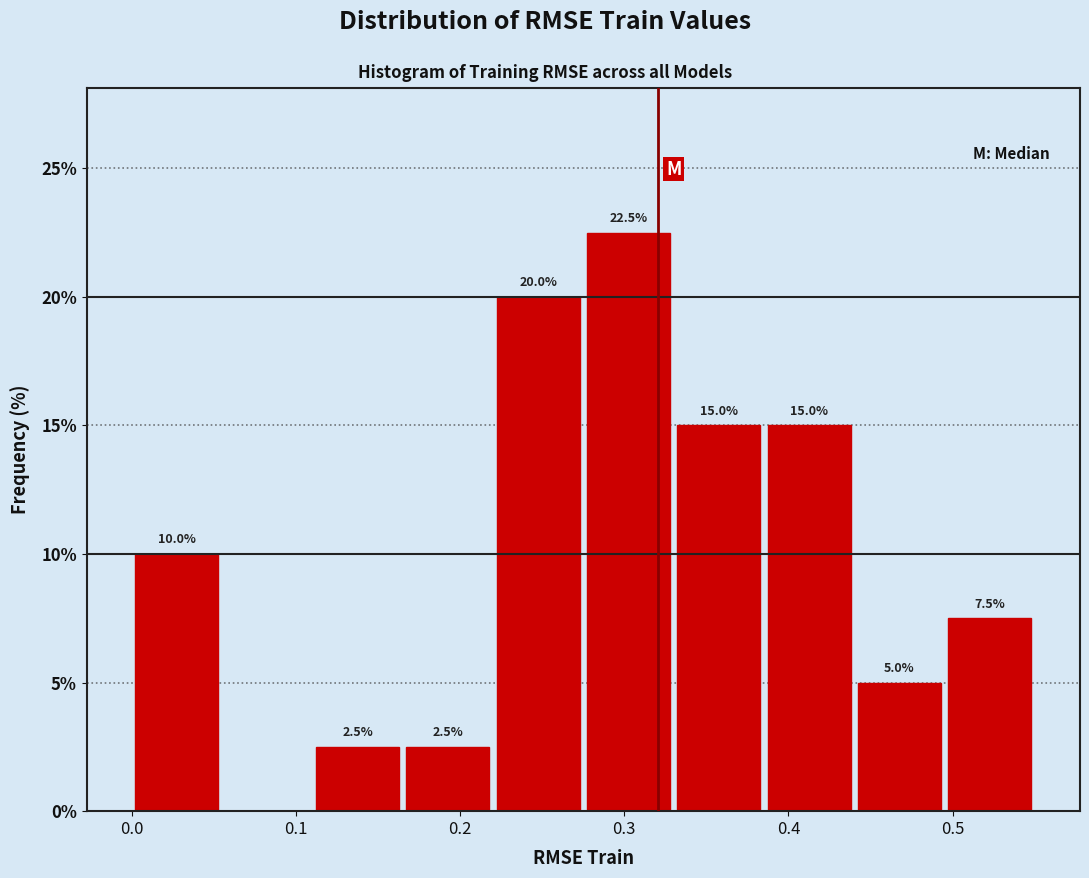

Over which range of the x-axis is the bar tallest?

0.28 to 0.33